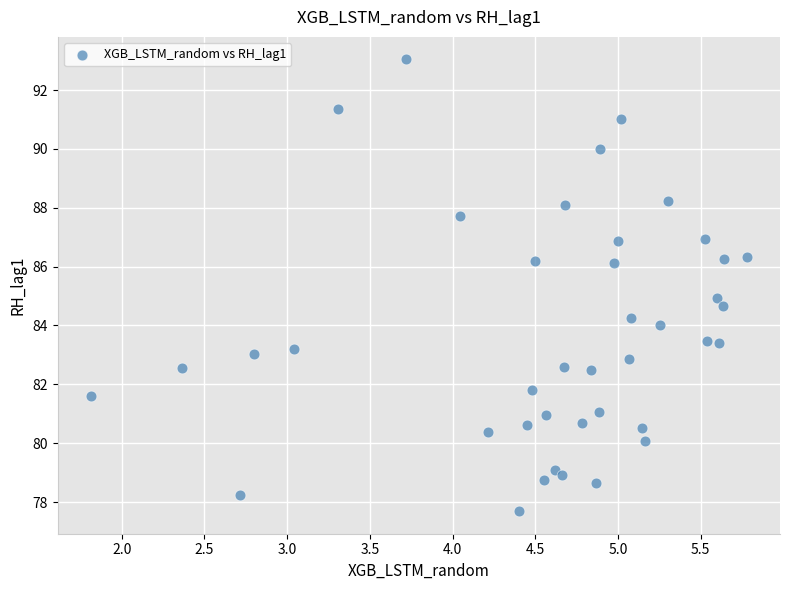

What is the range of X values (max minus min)?

4.0